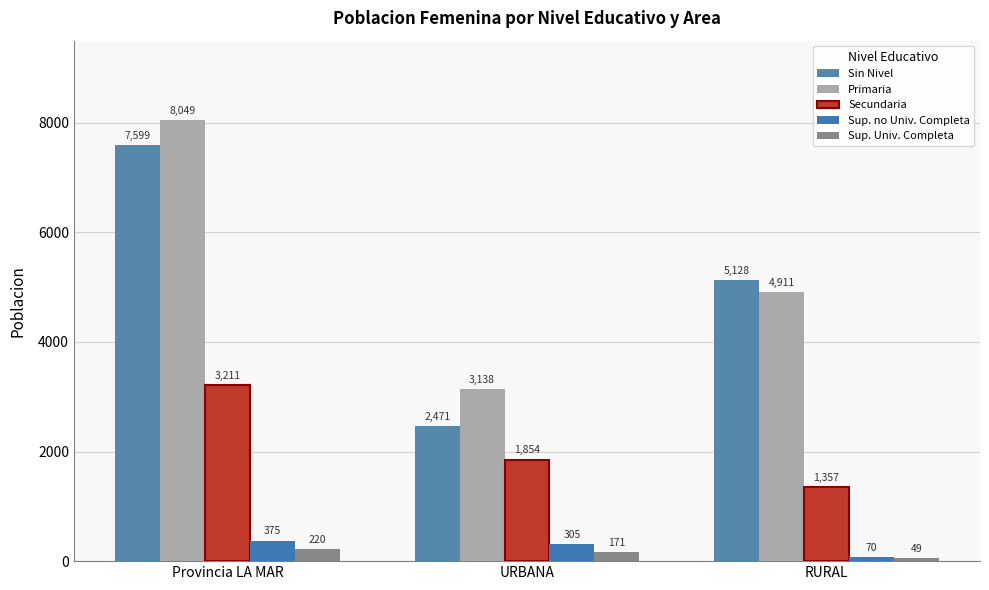

Which series has the largest total across all categories?

Primaria